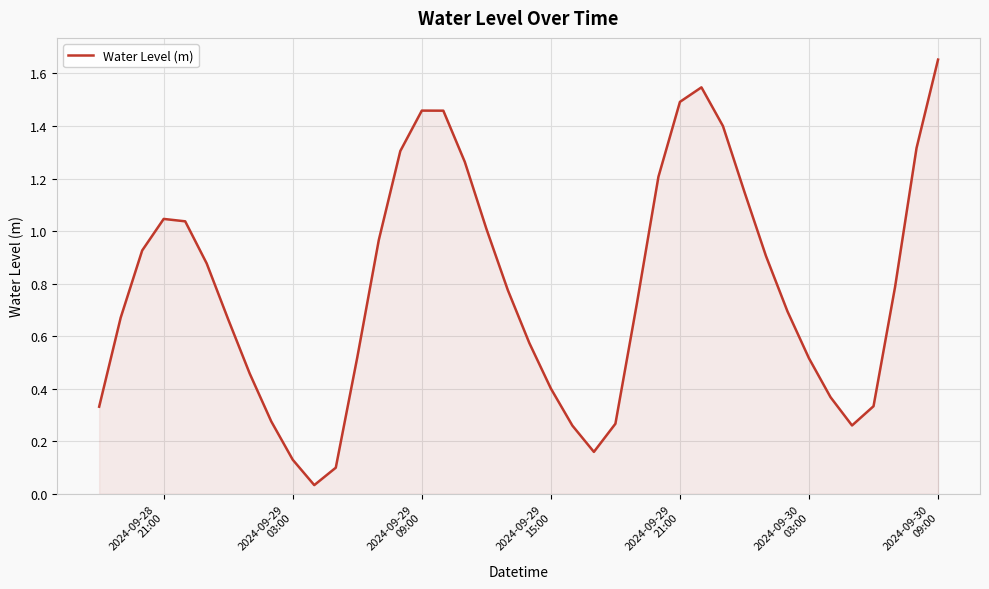

What is the difference between the maximum and minimum values?

1.6